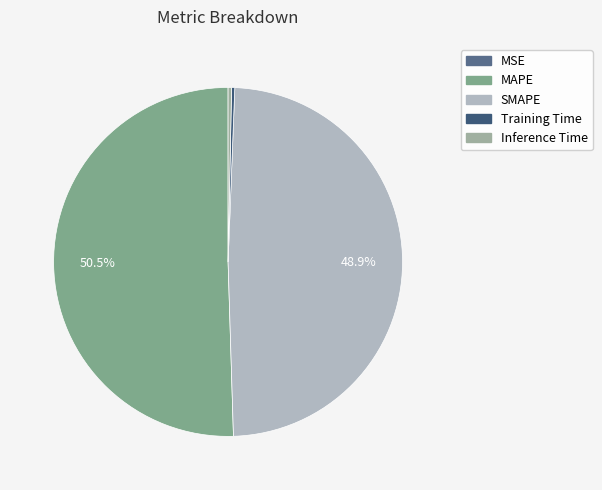

Which slice is the largest?

MAPE